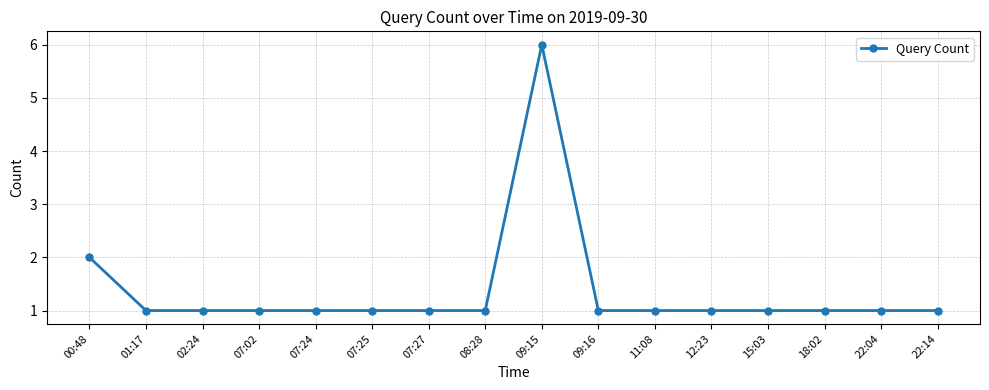

What is the greatest value displayed?

6